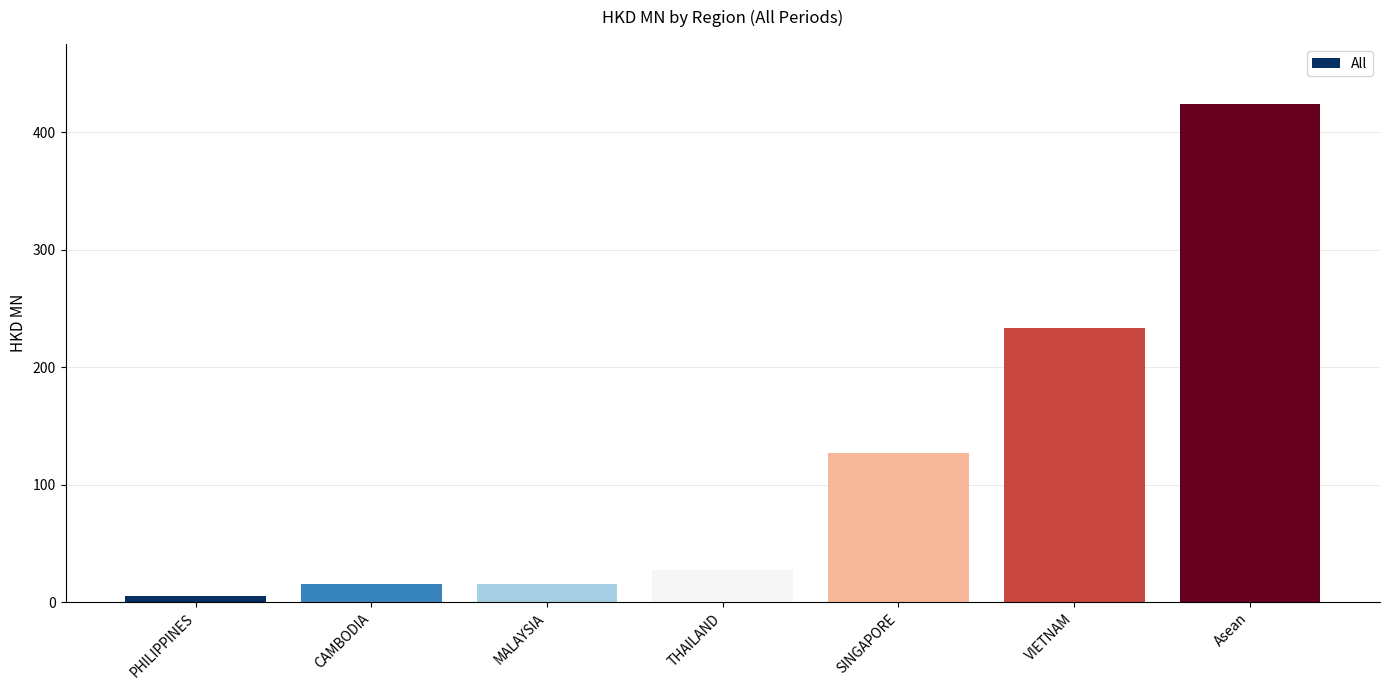

What is the difference between the second highest and second lowest values?

217.5